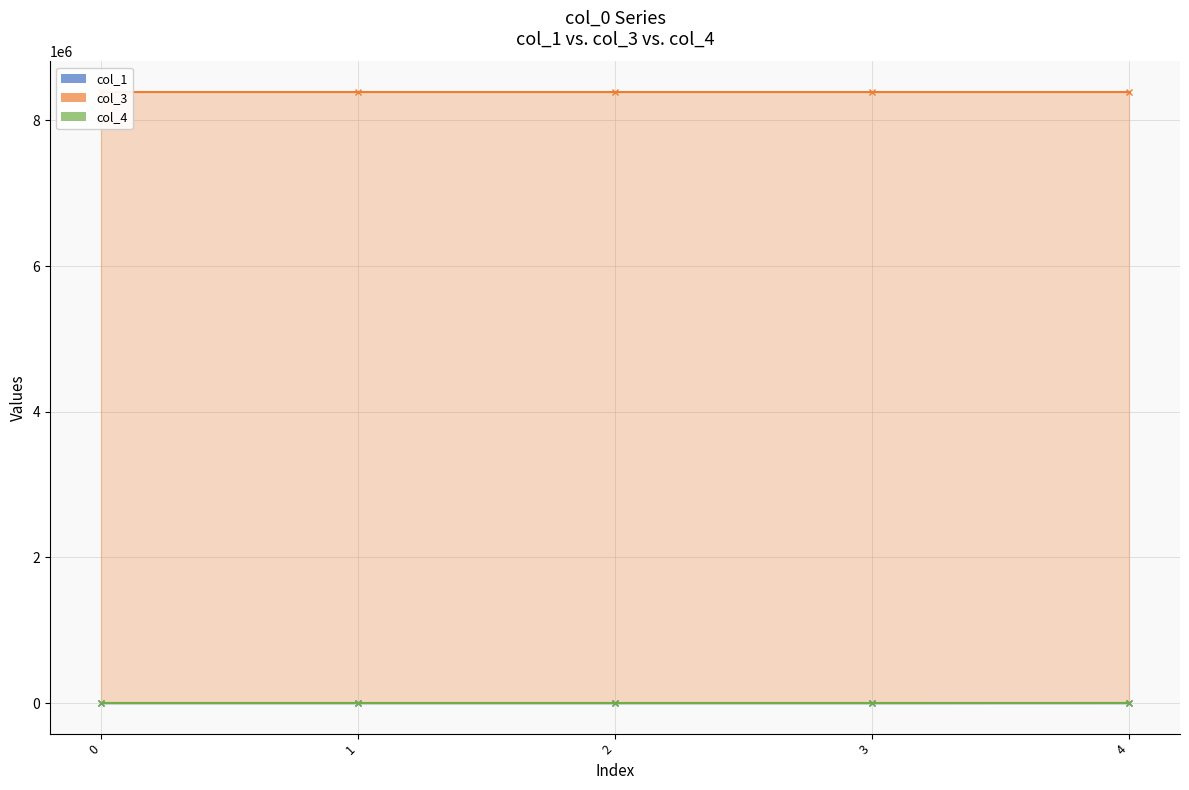

How many data points in col_1 are less than 11?

2